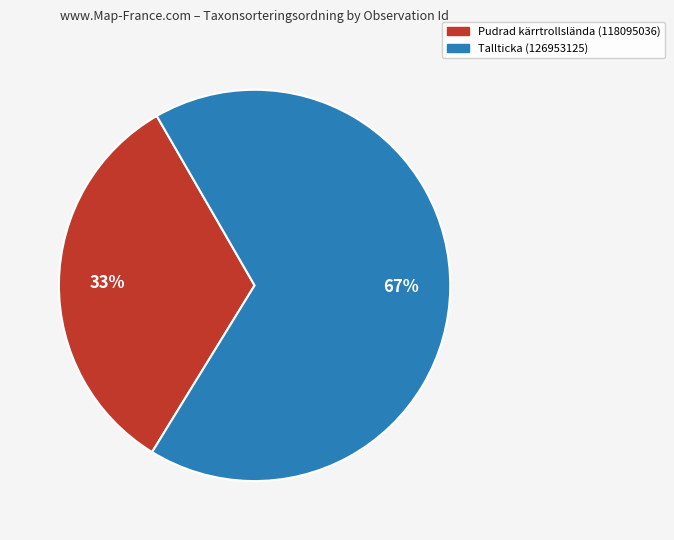

What is the ratio of the value at Pudrad kärrtrollslända (118095036) to the value at Tallticka (126953125)?

0.5